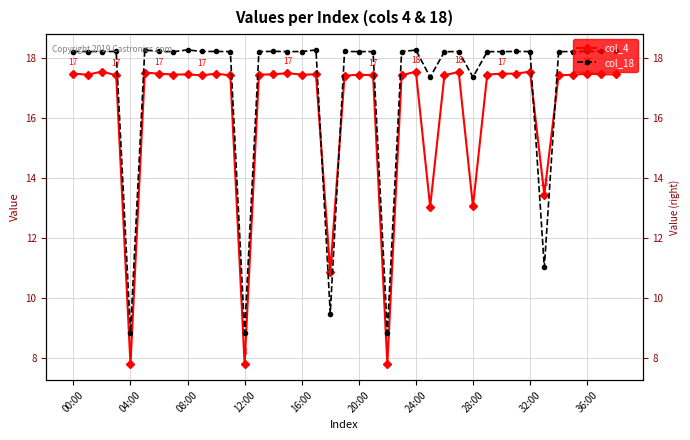

At how many categories does at least one series exceed 10?

36